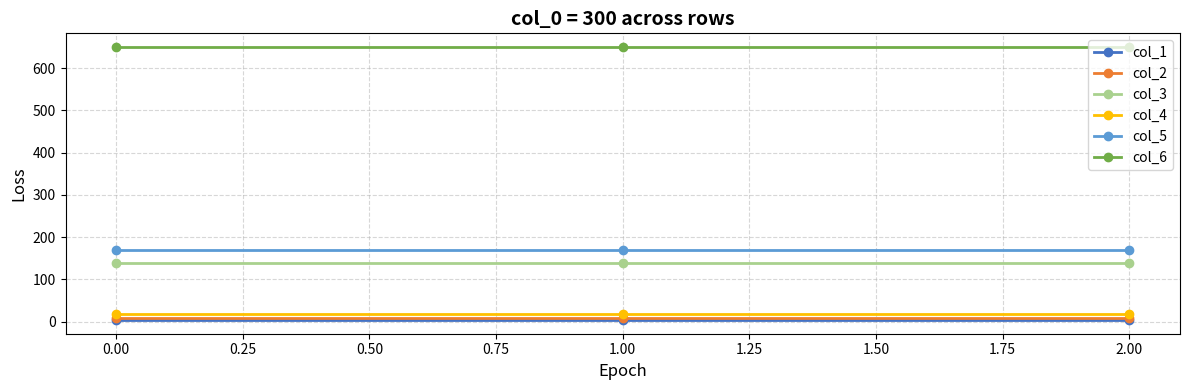

Is this an area chart (filled region under the line)?

No